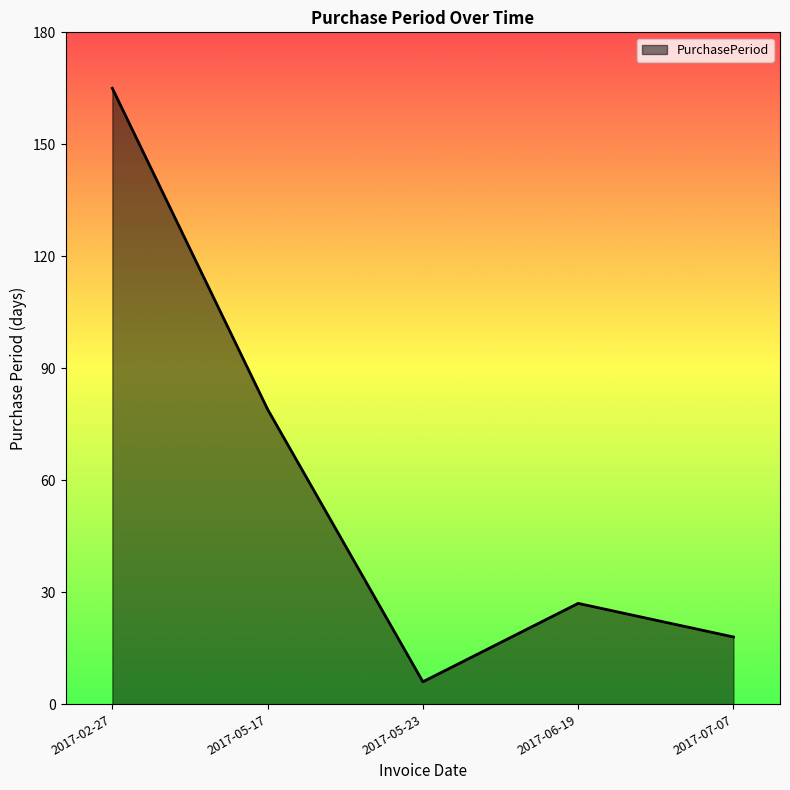

What position from the left is 2017-05-23?

3